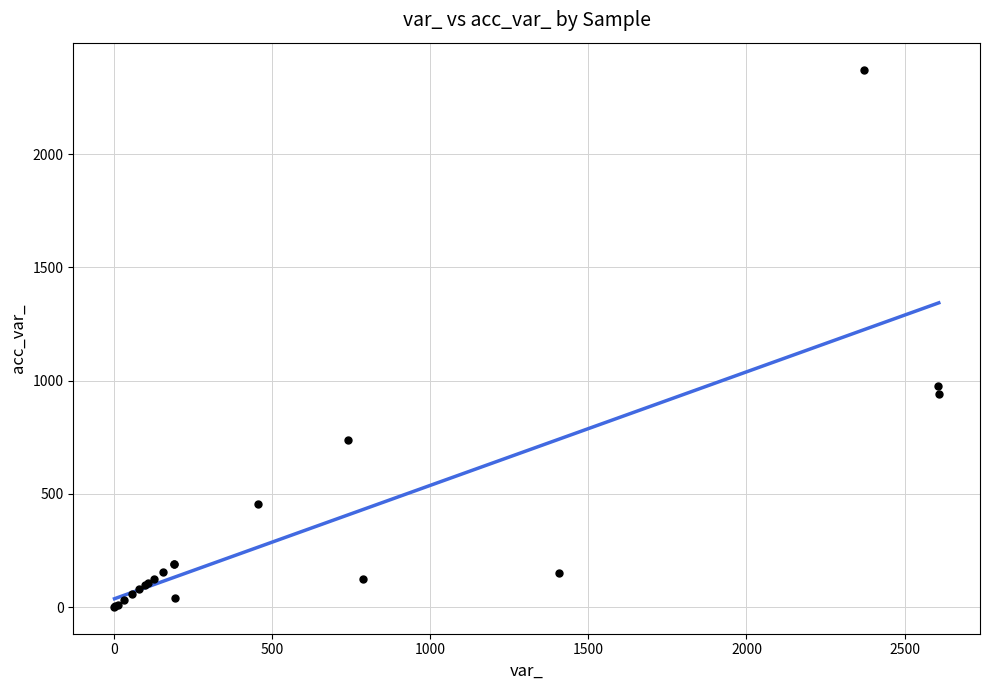

What Y value in the scatter plot is closest to 1187?

977